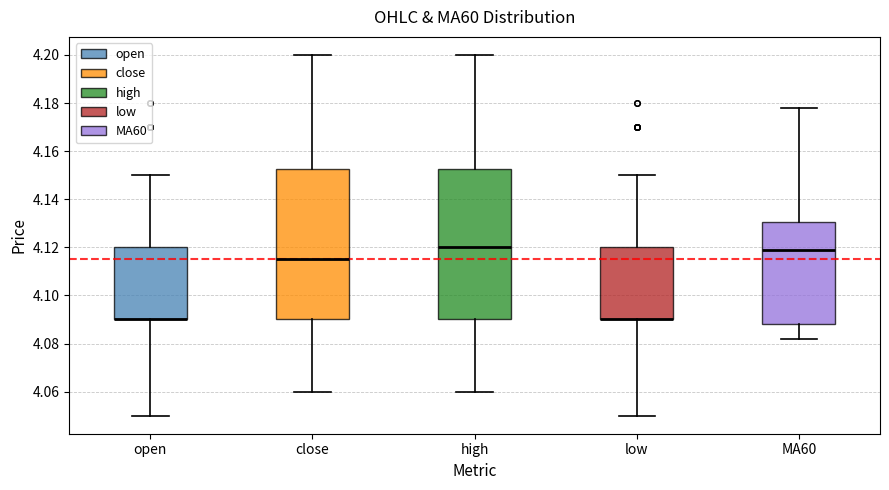

Reading left to right, transcribe this box plot: for each box, give where its median line is, the range the box spans, and where its two whiskers end, as read against the y-axis. The values are not printed on the chart, so give them approximately, as read against the axis.

open: median 4.090 (drawn on the box's lower edge), box 4.090 to 4.120, whiskers 4.050 to 4.150
close: median 4.116, box 4.090 to 4.152, whiskers 4.060 to 4.200
high: median 4.120, box 4.090 to 4.152, whiskers 4.060 to 4.200
low: median 4.090 (drawn on the box's lower edge), box 4.090 to 4.120, whiskers 4.050 to 4.150
MA60: median 4.120, box 4.088 to 4.130, whiskers 4.082 to 4.178